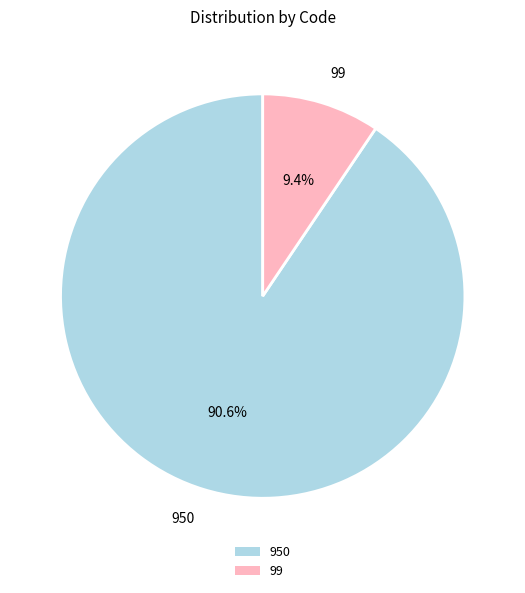

To the nearest percent, what is the difference between the largest and smallest slice percentages?

81%